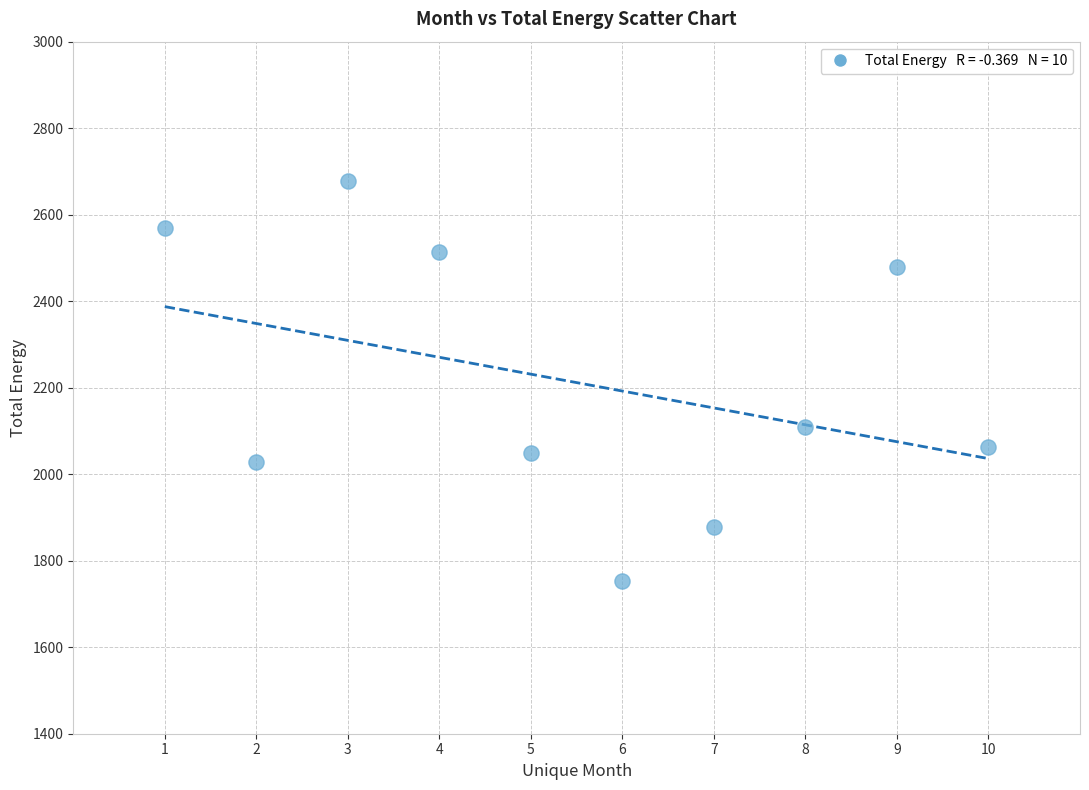

What Y value in the scatter plot is closest to 2214?

2109.8